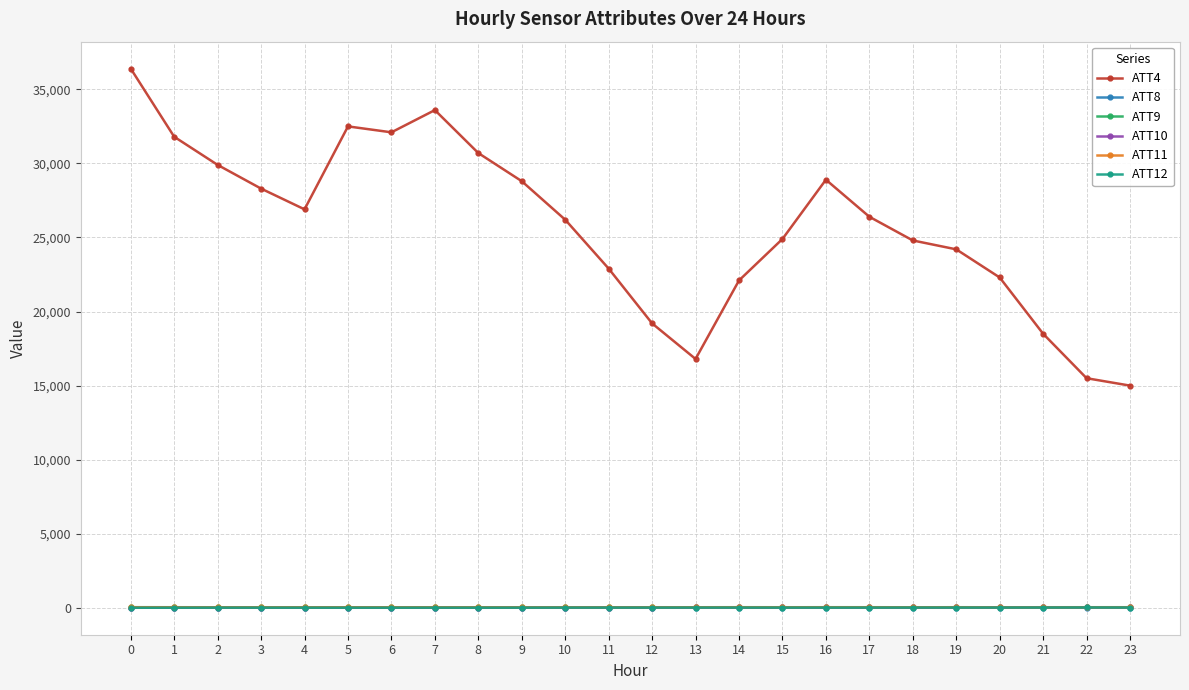

What are all the series names shown in the legend?

ATT4, ATT8, ATT9, ATT10, ATT11, ATT12